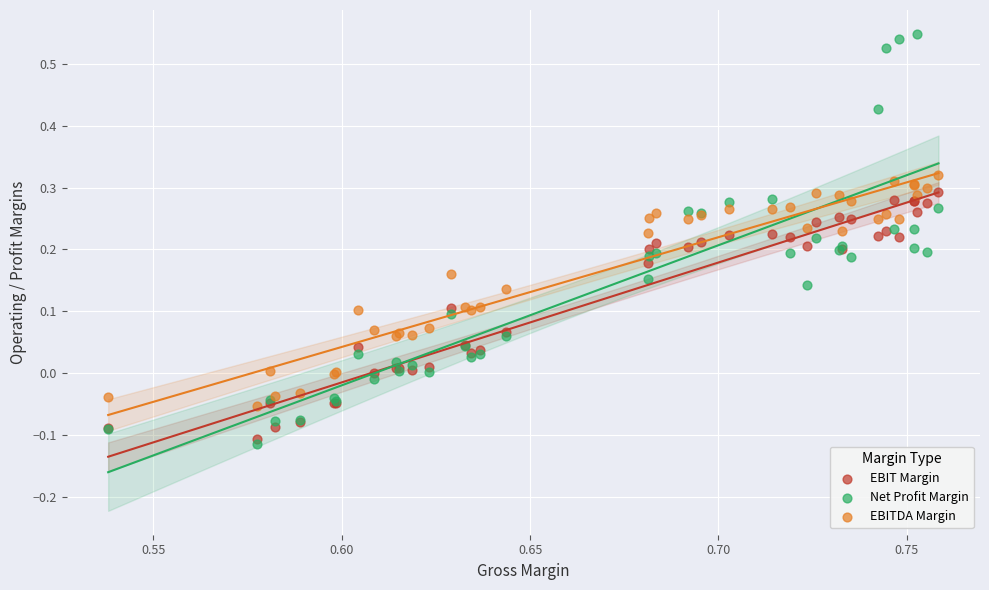

What are all the series names shown in the legend?

EBIT Margin, Net Profit Margin, EBITDA Margin